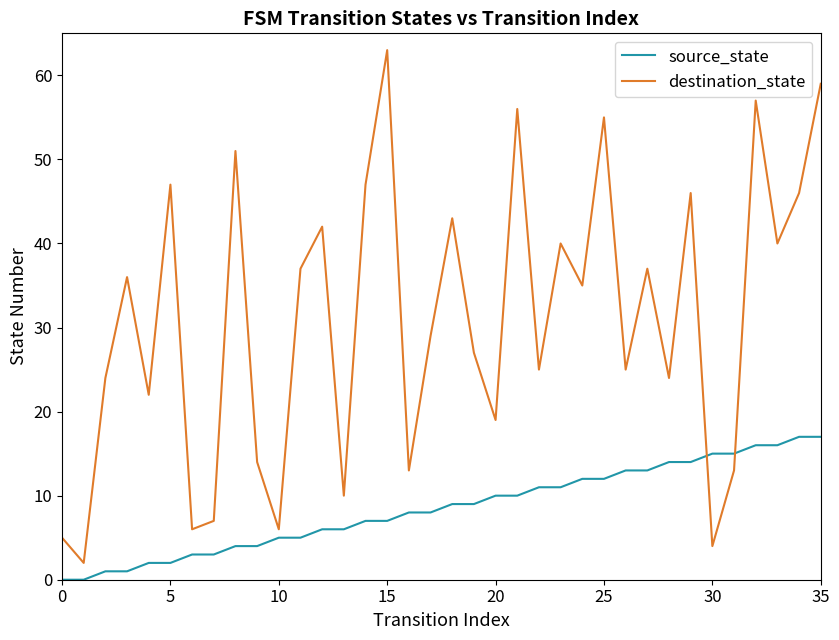

Does the chart display data point markers on the line(s)?

No